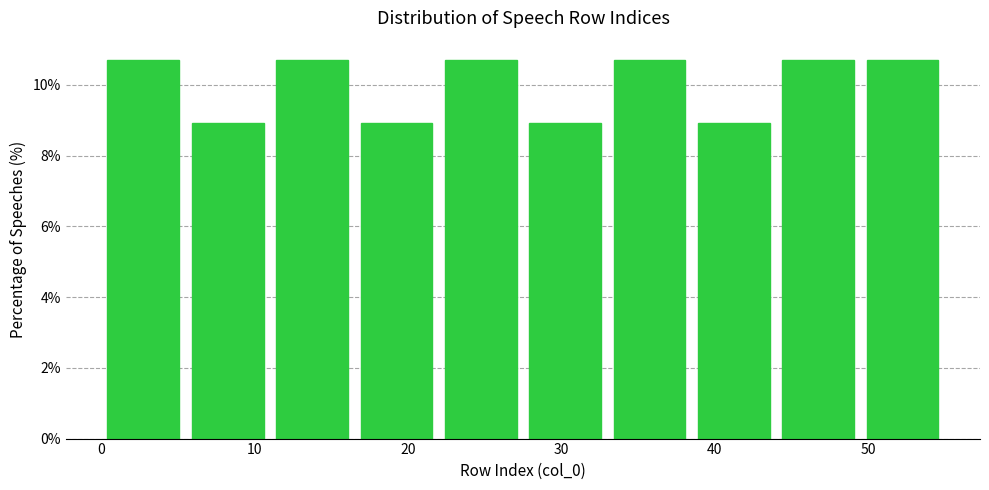

Reading left to right, transcribe this chart: for each bar, give the range it covers on the x-axis and its height. Neither the bar edges nor the heights are printed on the chart, so give them approximately, as read against the axes.

0.0 to 5.5: 10.8
5.5 to 11.0: 9.0
11.0 to 16.5: 10.8
16.5 to 22.0: 9.0
22.0 to 27.5: 10.8
27.5 to 33.0: 9.0
33.0 to 38.5: 10.8
38.5 to 44.0: 9.0
44.0 to 49.5: 10.8
49.5 to 55.0: 10.8